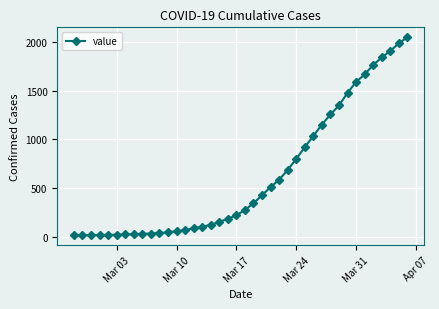

What is the difference between the maximum and minimum values?

2036